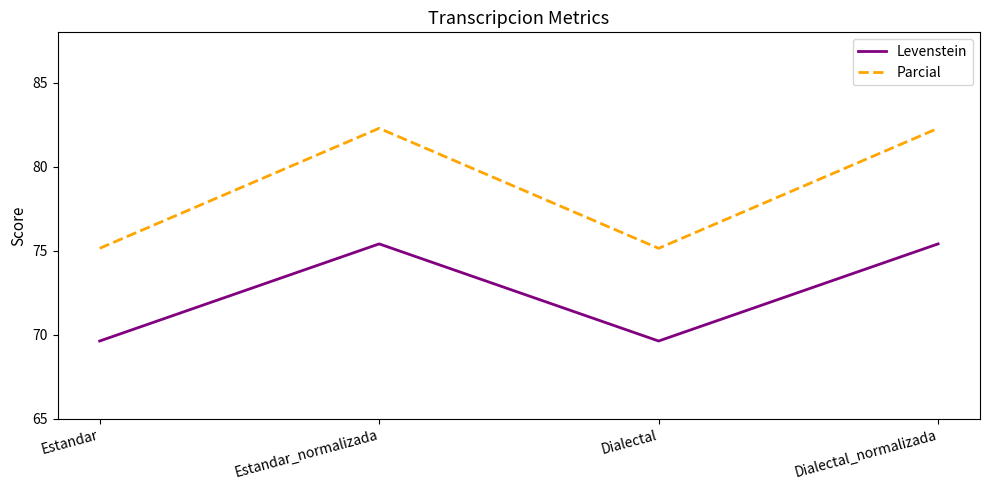

What is the difference between the Parcial values at Dialectal and Estandar_normalizada?

7.1